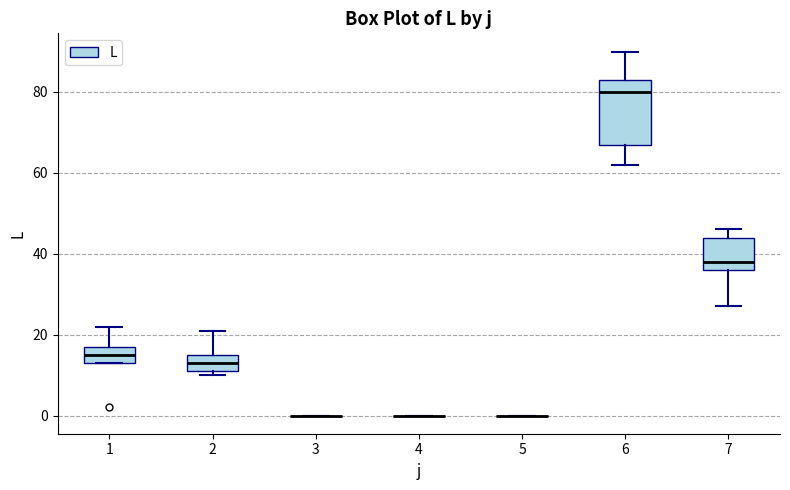

Where does the median line of the box at x = 7 sit on the y-axis? The values are not printed on the chart, so give them approximately, as read against the axis.

38